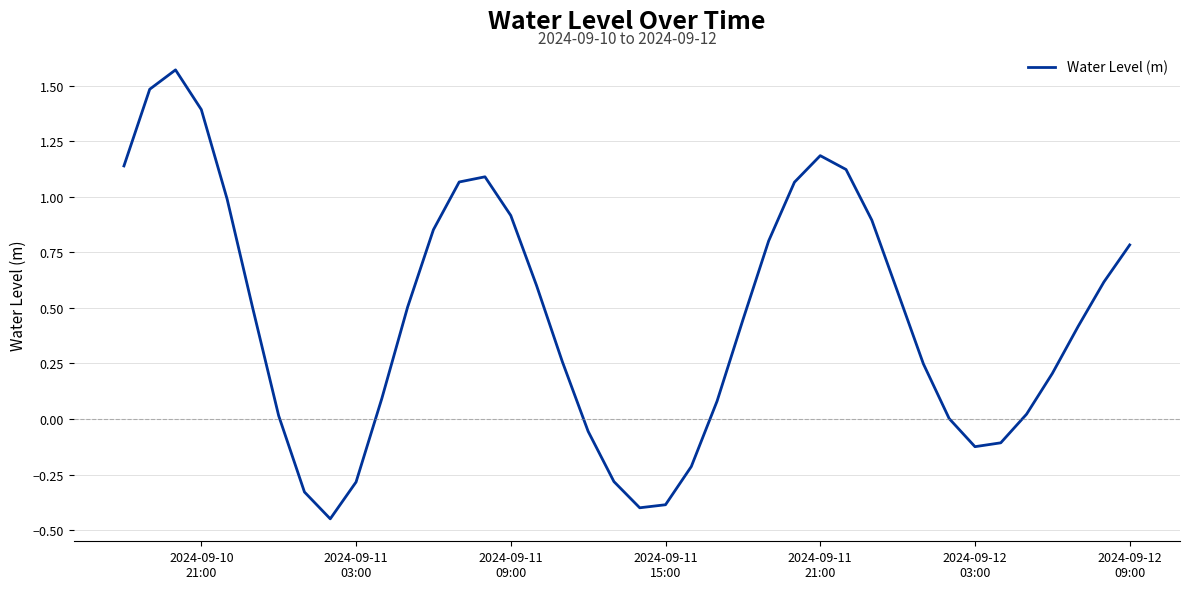

Does the chart have visible grid lines?

Yes